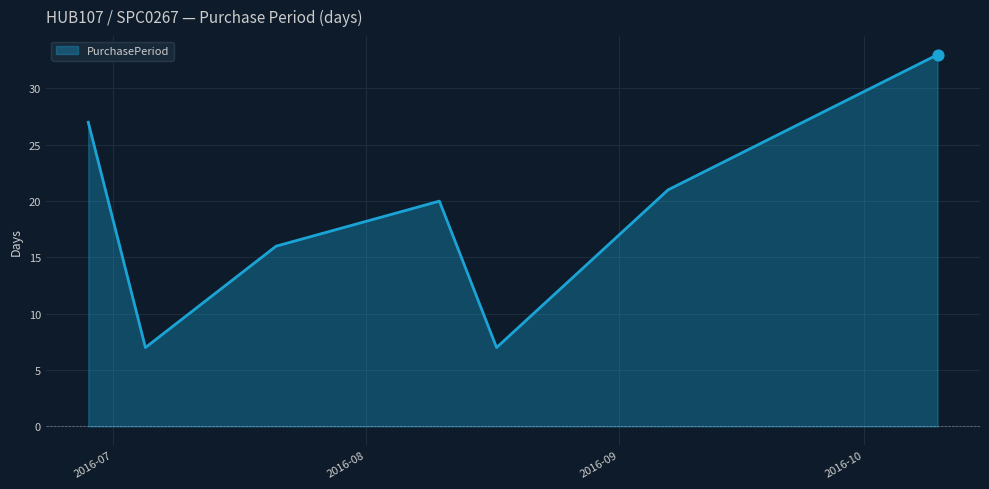

True or false: the data has more than 1 interior local peaks.

False